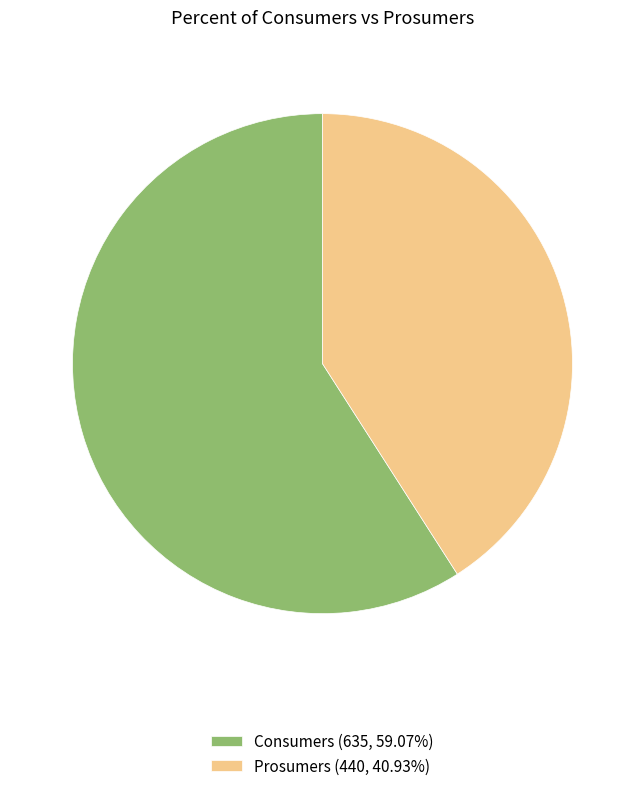

The Consumers slice represents 64% of the pie. True or false?

False